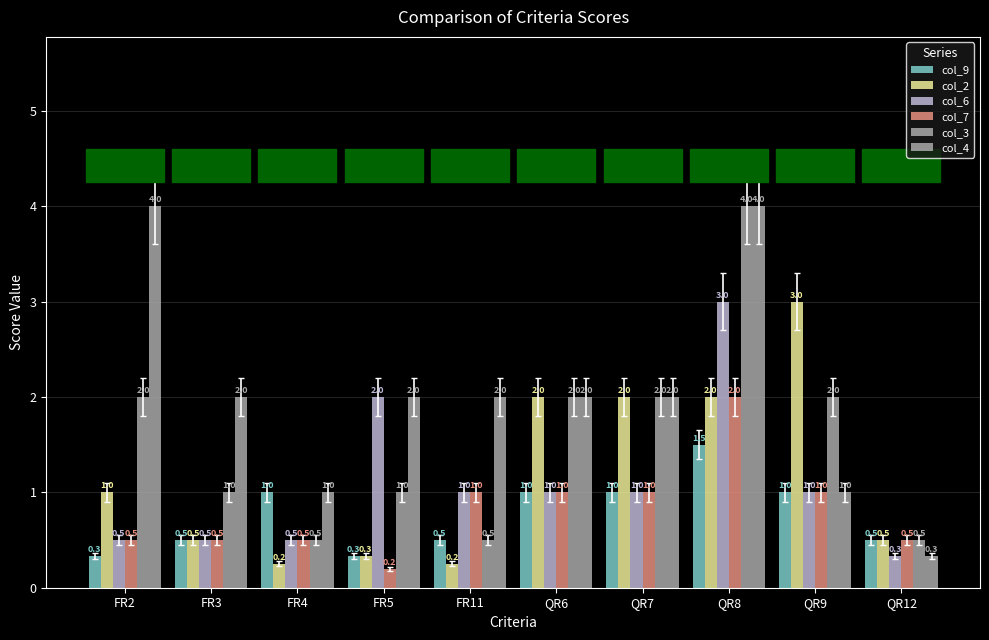

How many categories are shown in the chart?

10